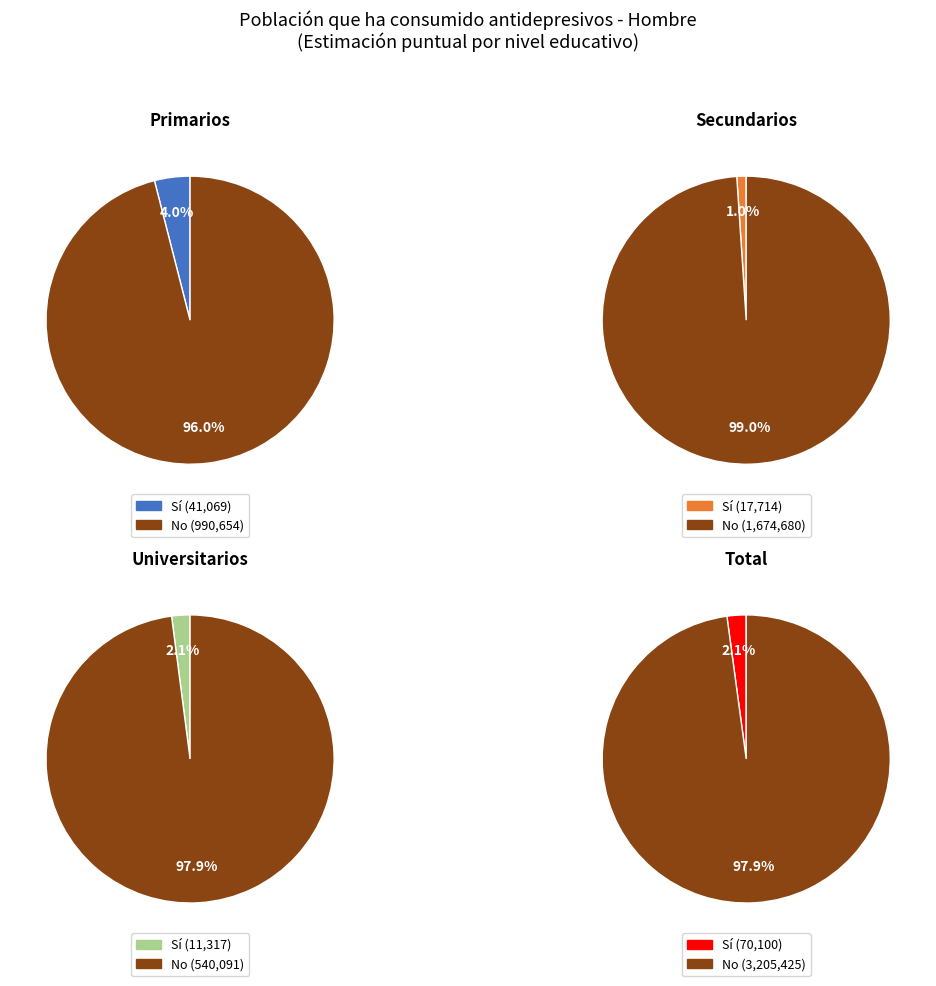

Count the number of slices in the pie.

4